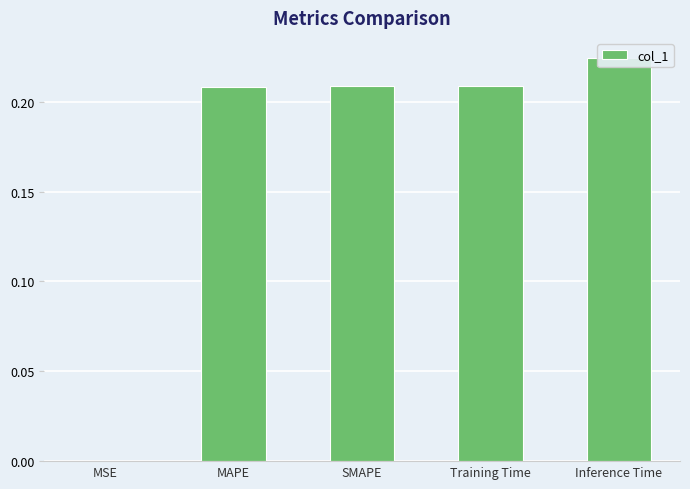

Reading left to right, extract all data points from this chart.

0.0	0.2	0.2	0.2	0.2